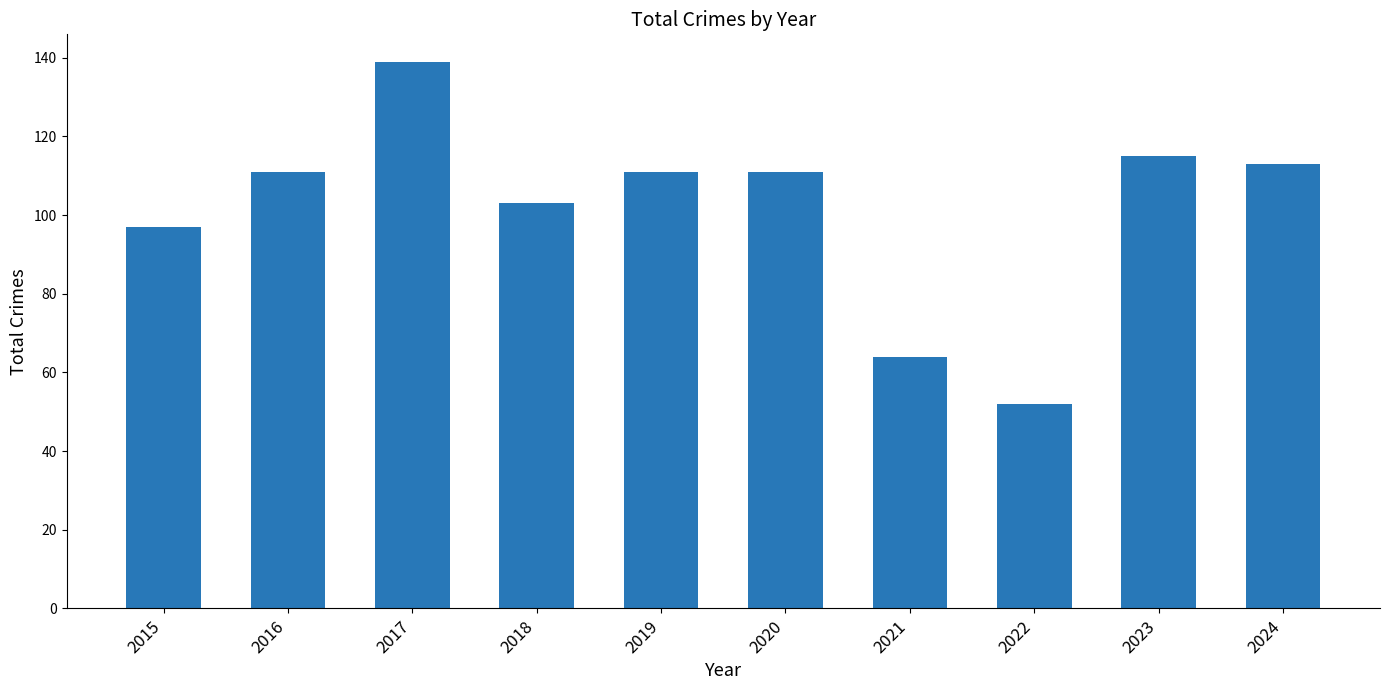

What is the minimum value shown in the chart?

52